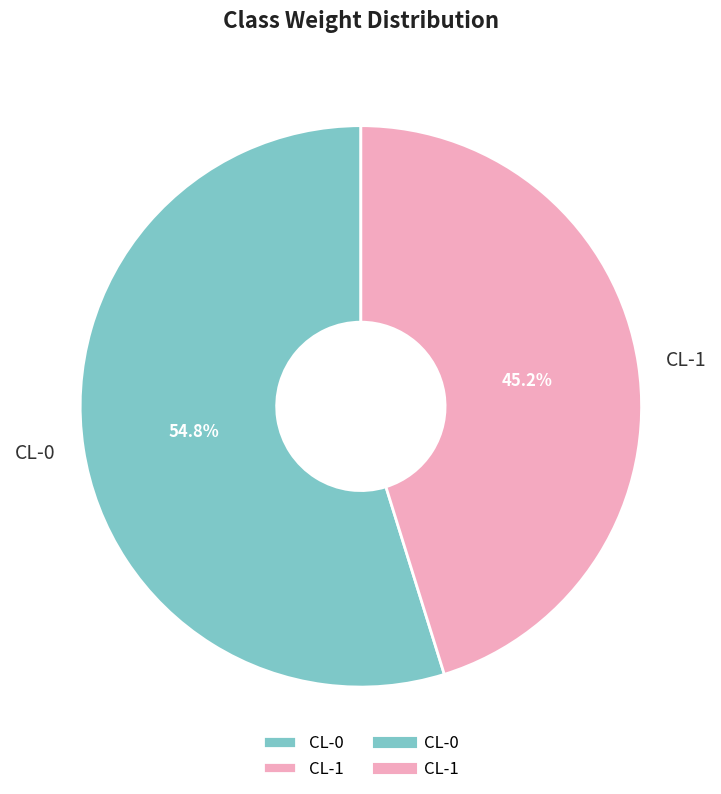

What is the largest slice in the pie chart?

CL-0